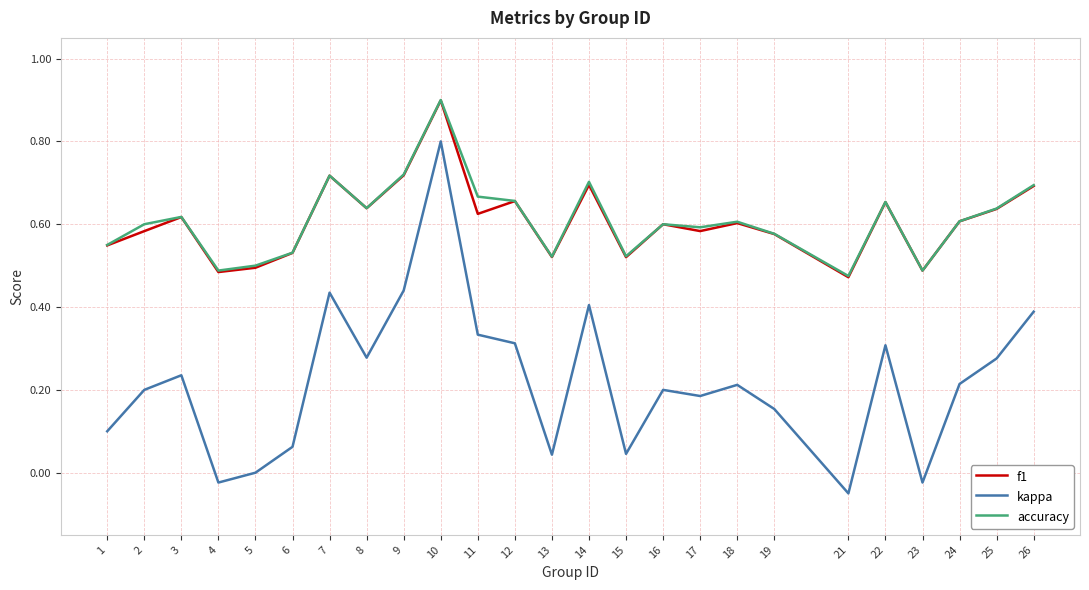

Is the value of kappa at 9 greater than the value of accuracy at 11?

No